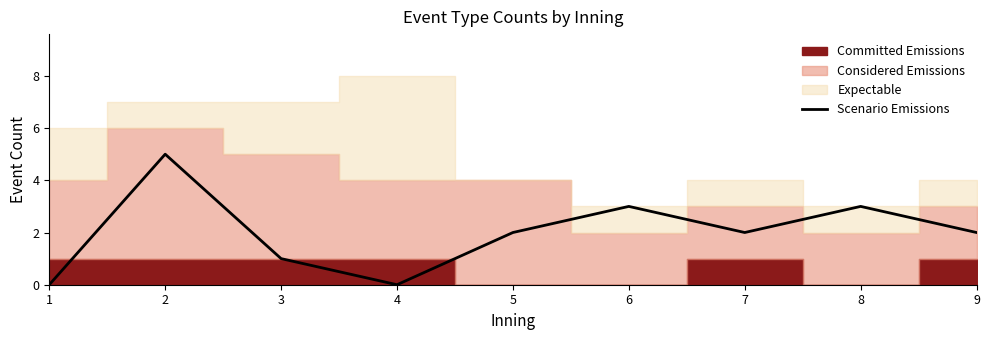

List the labels in order of value, largest first.

2, 6, 8, 5, 7, 9, 3, 1, 4